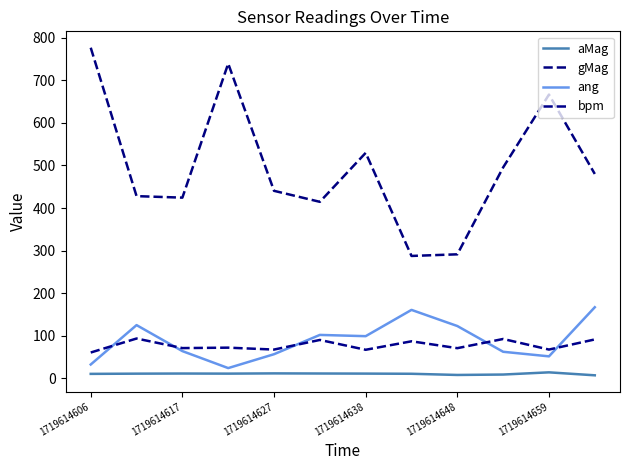

Which series has the largest total across all categories?

gMag